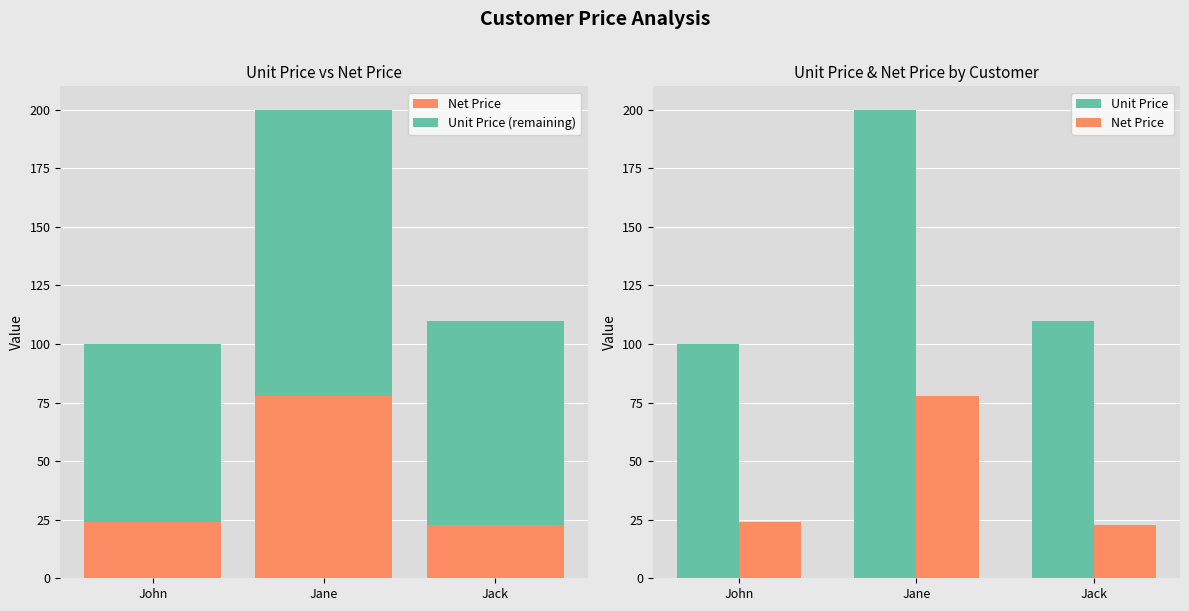

The value of Net Price at Jack is 22.8. True or false?

True